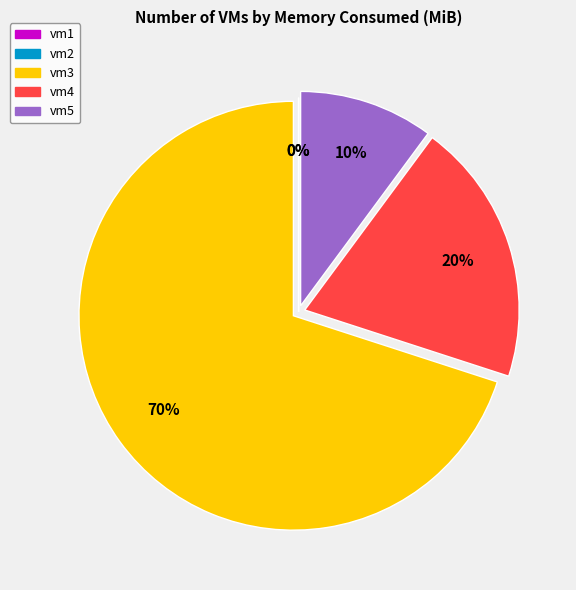

What percentage is the vm5 slice, to the nearest percent?

10%